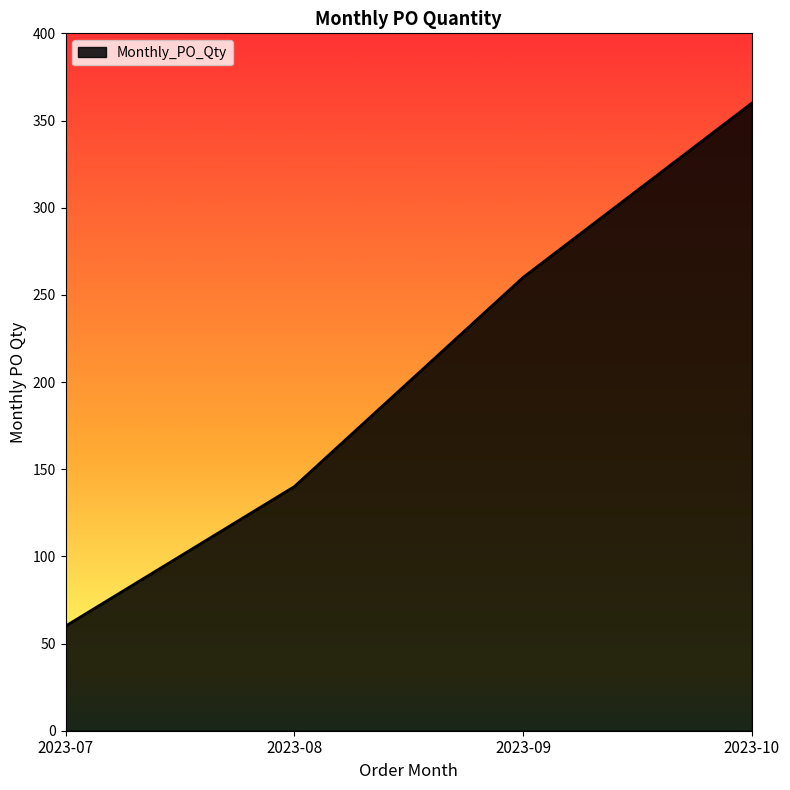

What is the difference between the maximum and minimum values?

300